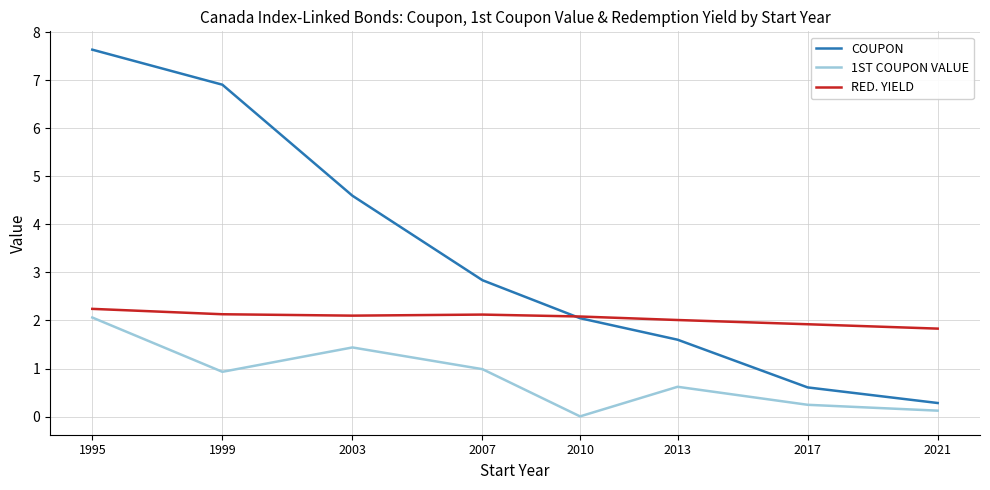

Is it true that 1ST COUPON VALUE equals 0.2 at 2017?

True